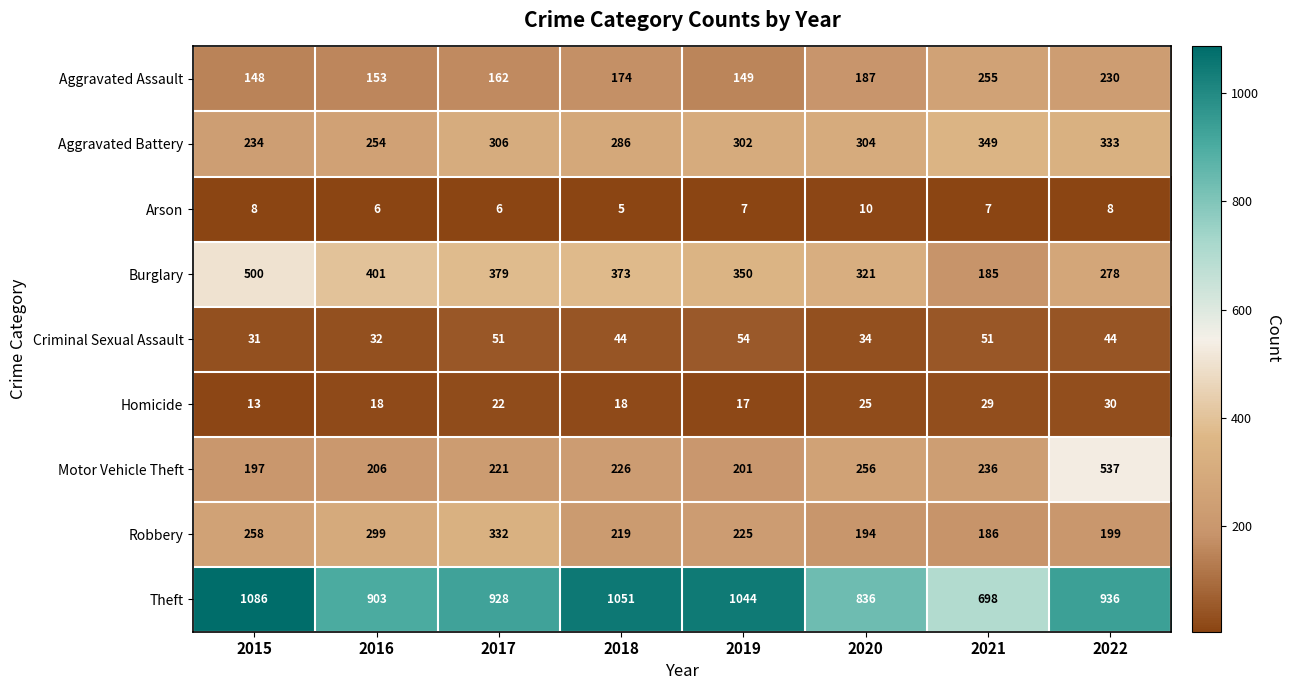

How many categories are shown in the chart?

8